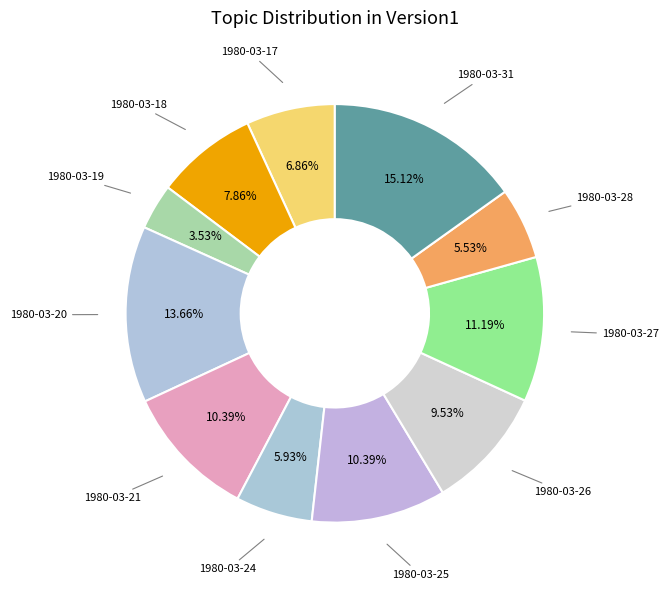

What is the largest slice in the pie chart?

1980-03-31